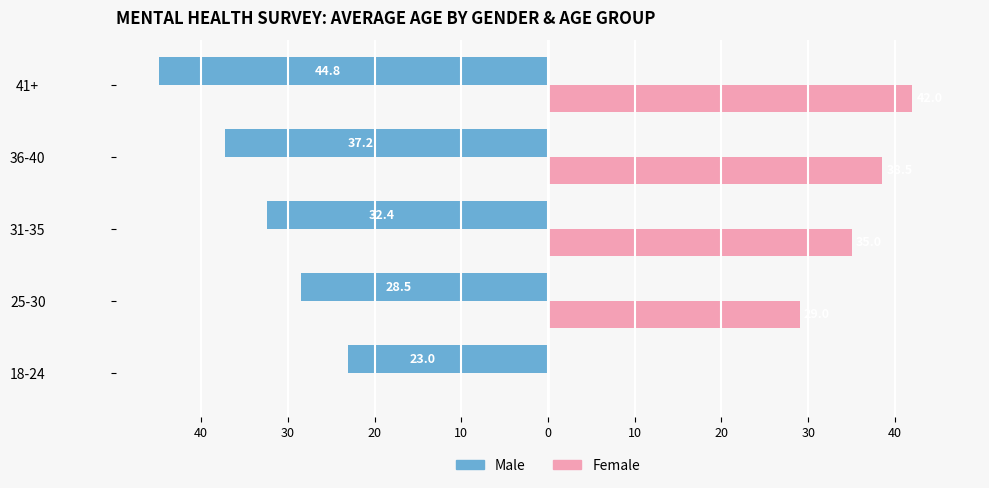

What are all the series names shown in the legend?

Male, Female